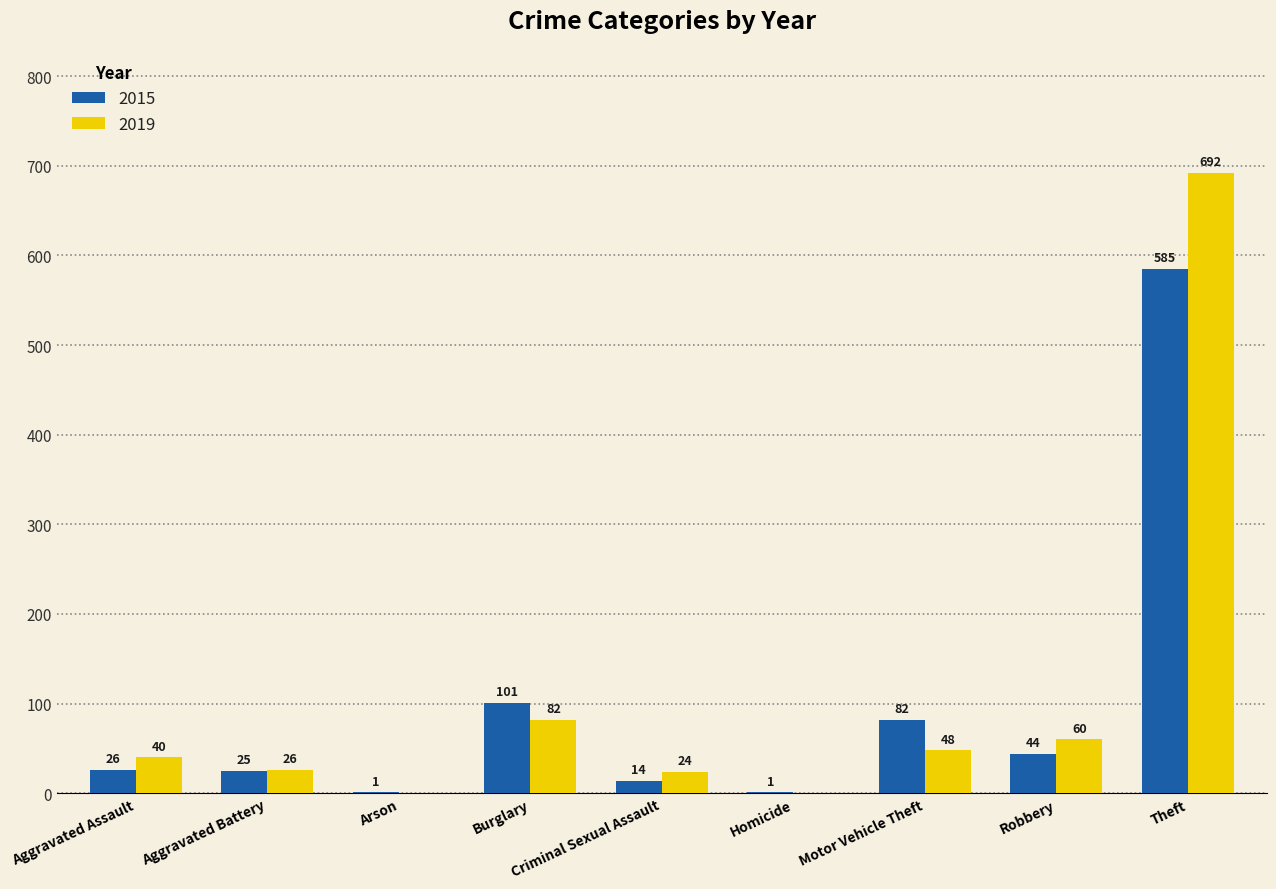

Reading left to right, list all the values displayed in this chart.

2015: 26	25	1	101	14	1	82	44	585
2019: 40	26	0	82	24	0	48	60	692